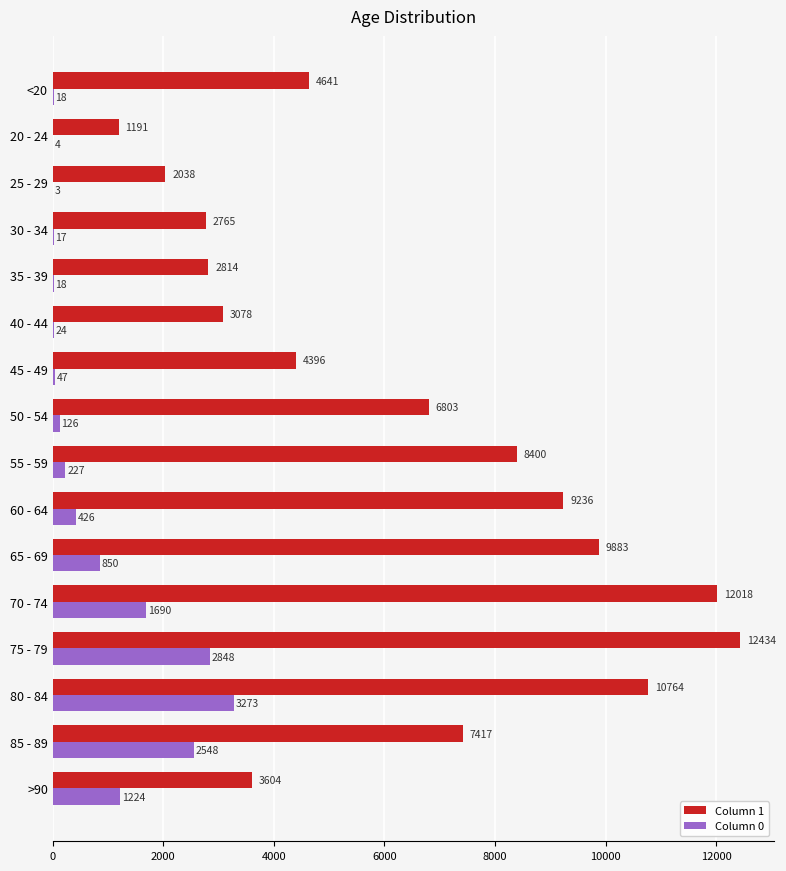

What is the total value across all series at 75 - 79?

15282